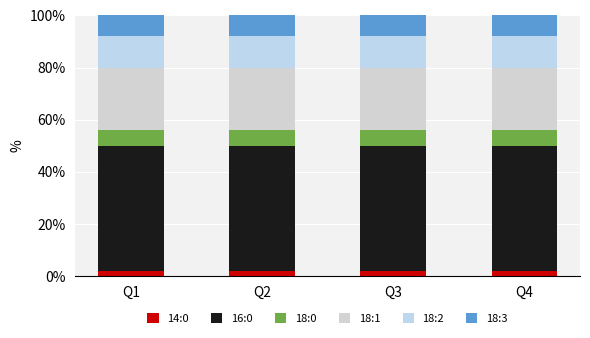

How many bars are there in total?

4